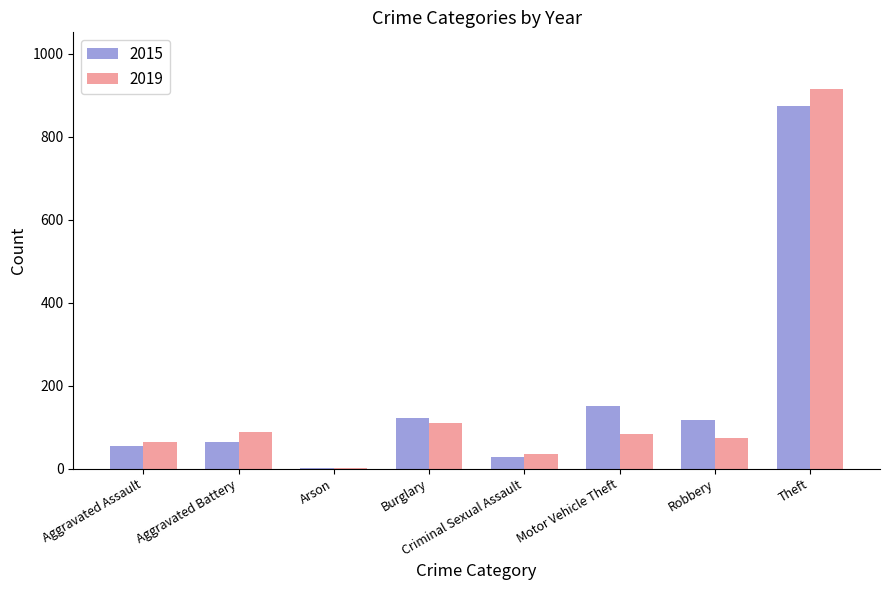

What is the sum of the 2019 values at Robbery and Motor Vehicle Theft?

159